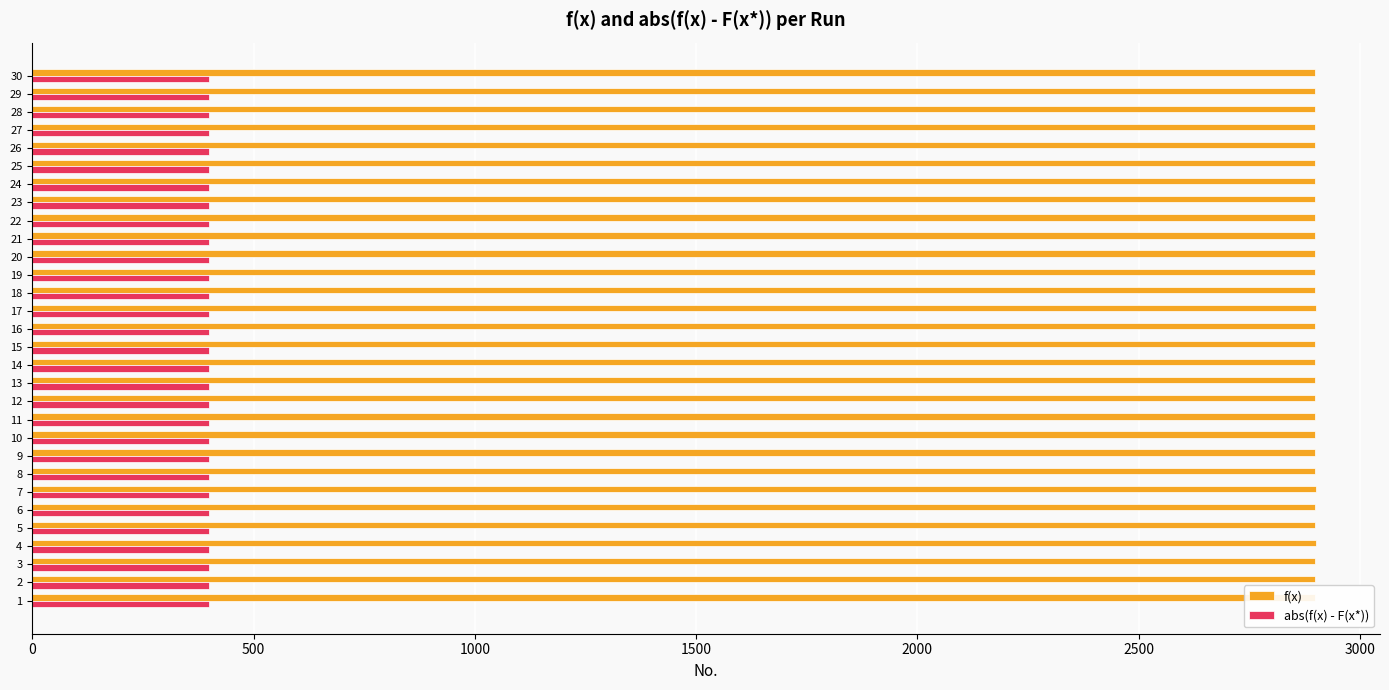

What is the highest value of the abs(f(x) - F(x*)) series?

400.4